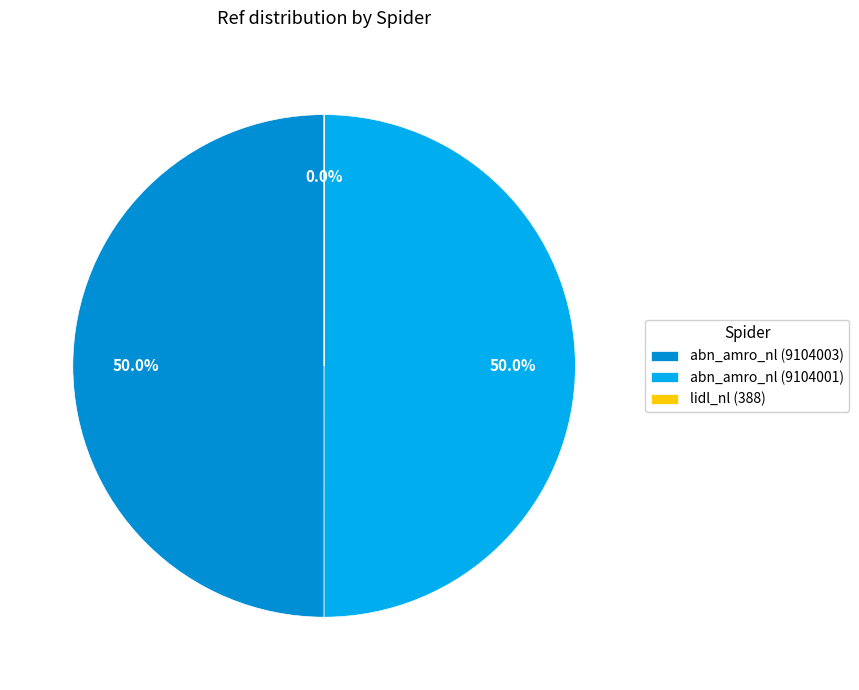

Do abn_amro_nl (9104001) and abn_amro_nl (9104003) together represent more than half of the pie?

Yes